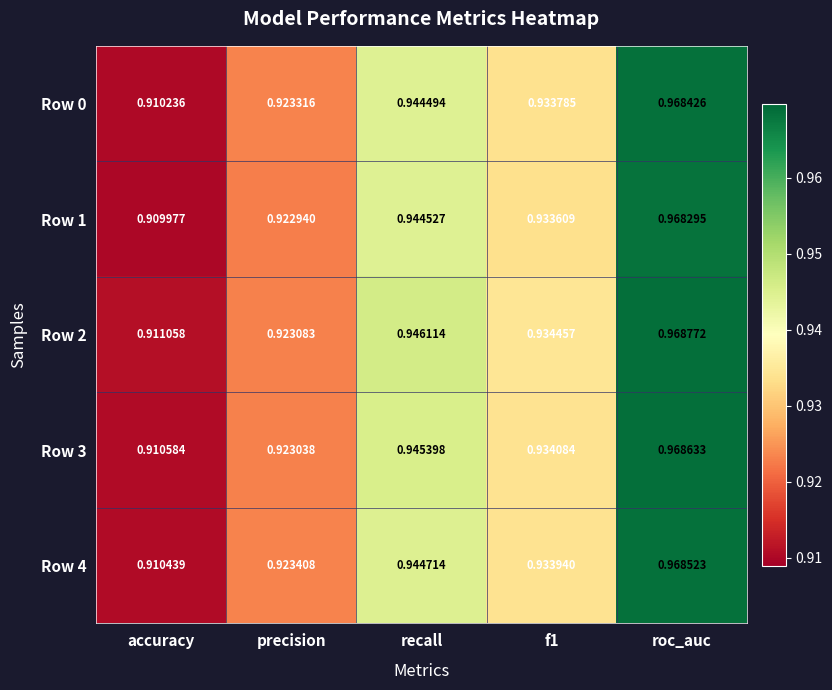

Which category has the lowest value in the Row 2 series?

accuracy